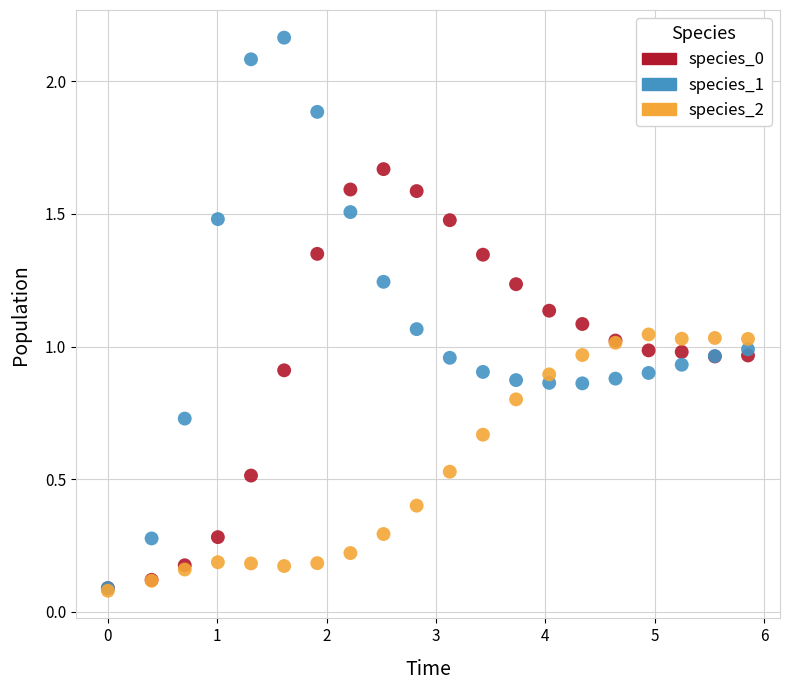

What are all the series names shown in the legend?

species_0, species_1, species_2